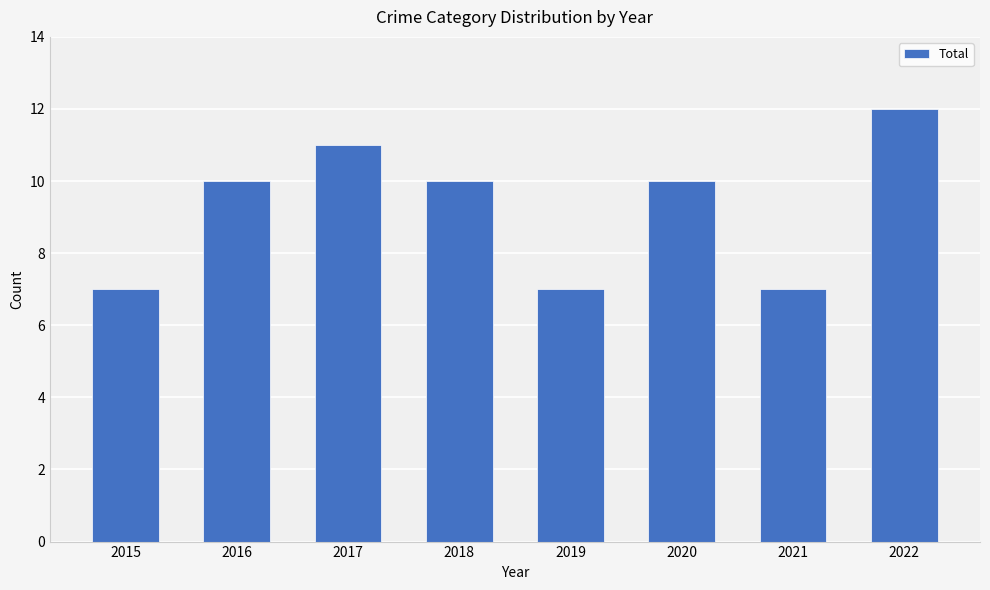

What value does the data have at 2015?

7